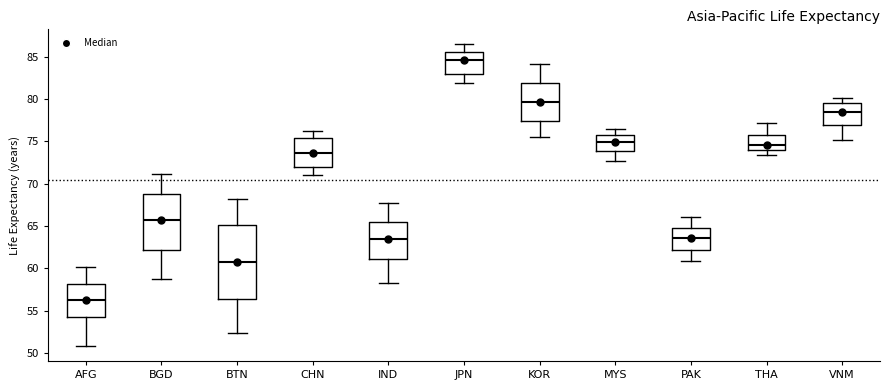

Which box's median line is the highest?

JPN